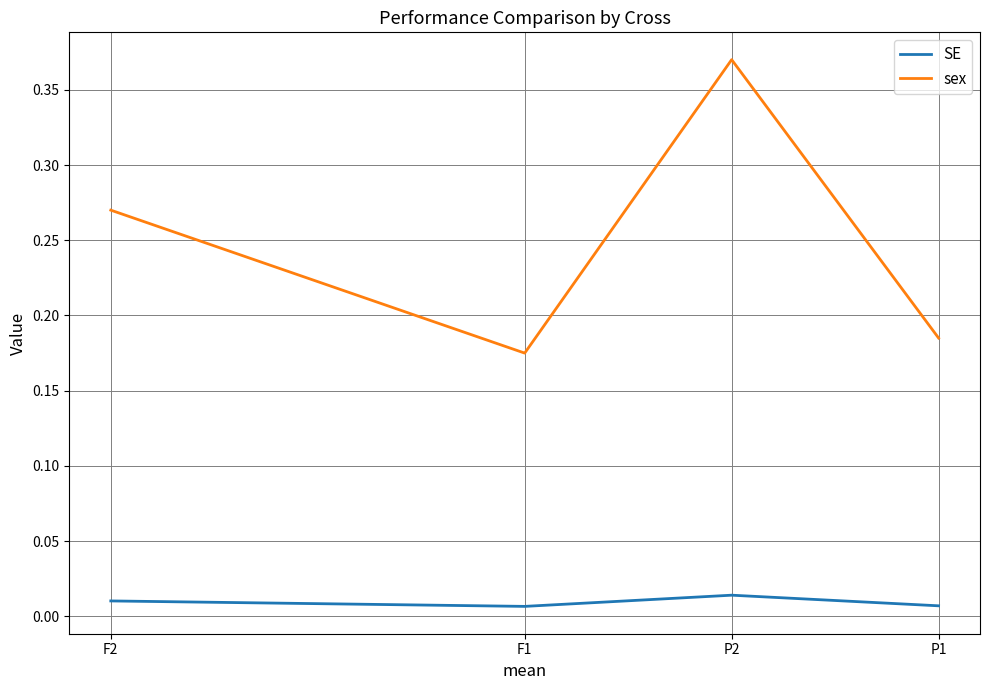

True or false: SE and sex cross at least once.

False